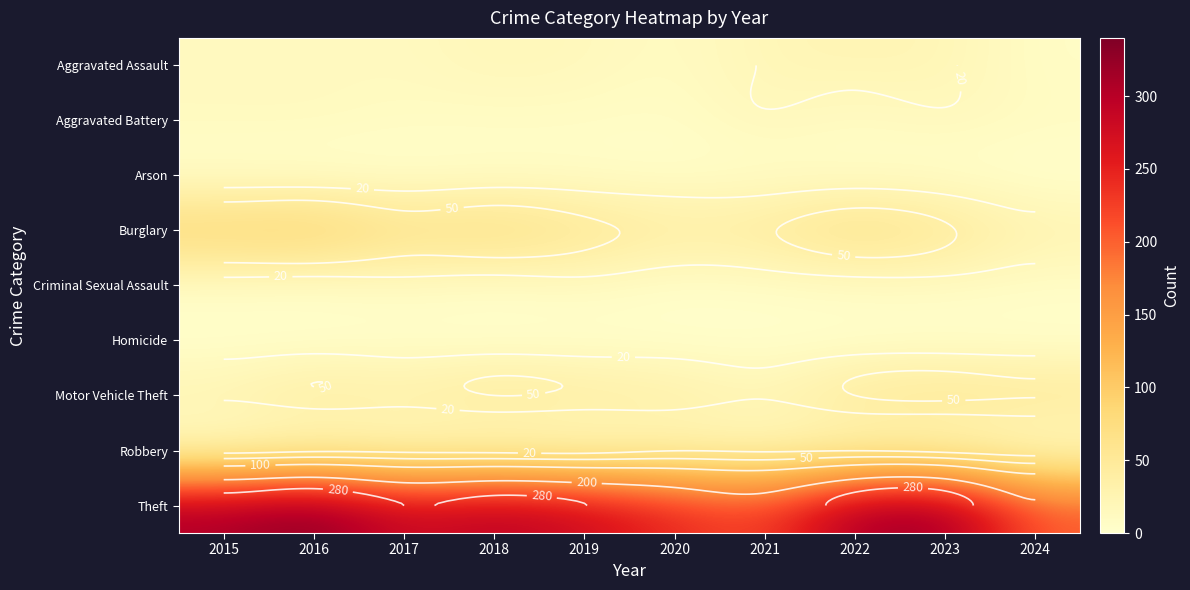

List the labels in order of Homicide value, largest first.

2016, 2017, 2020, 2015, 2018, 2019, 2021, 2022, 2023, 2024